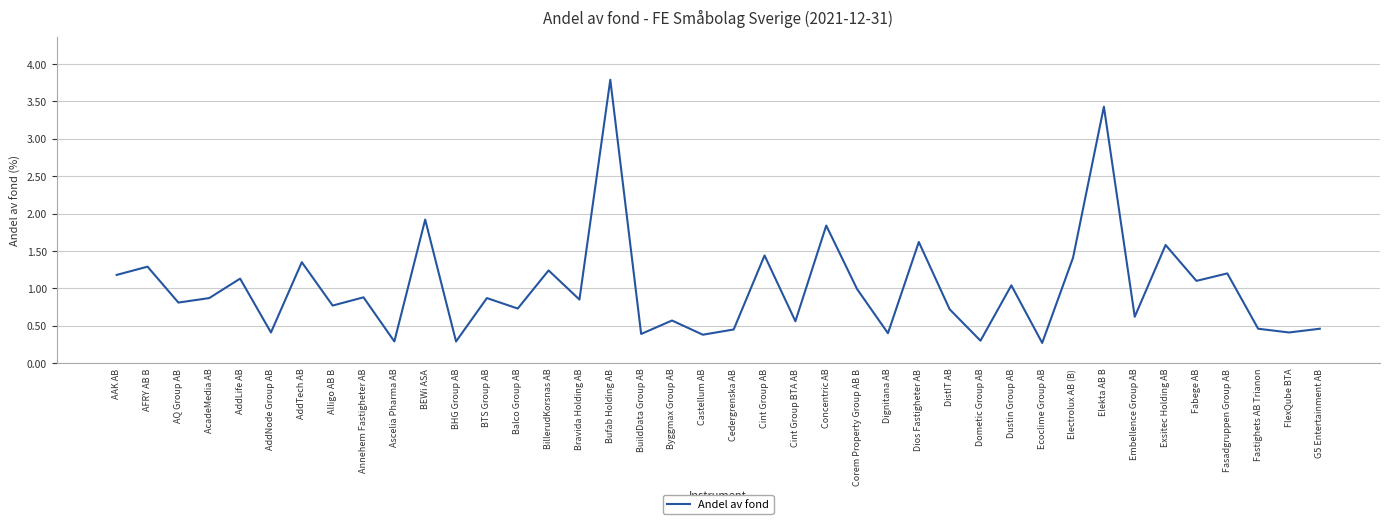

How many interior local peaks (higher than both neighbors) does the data have?

16